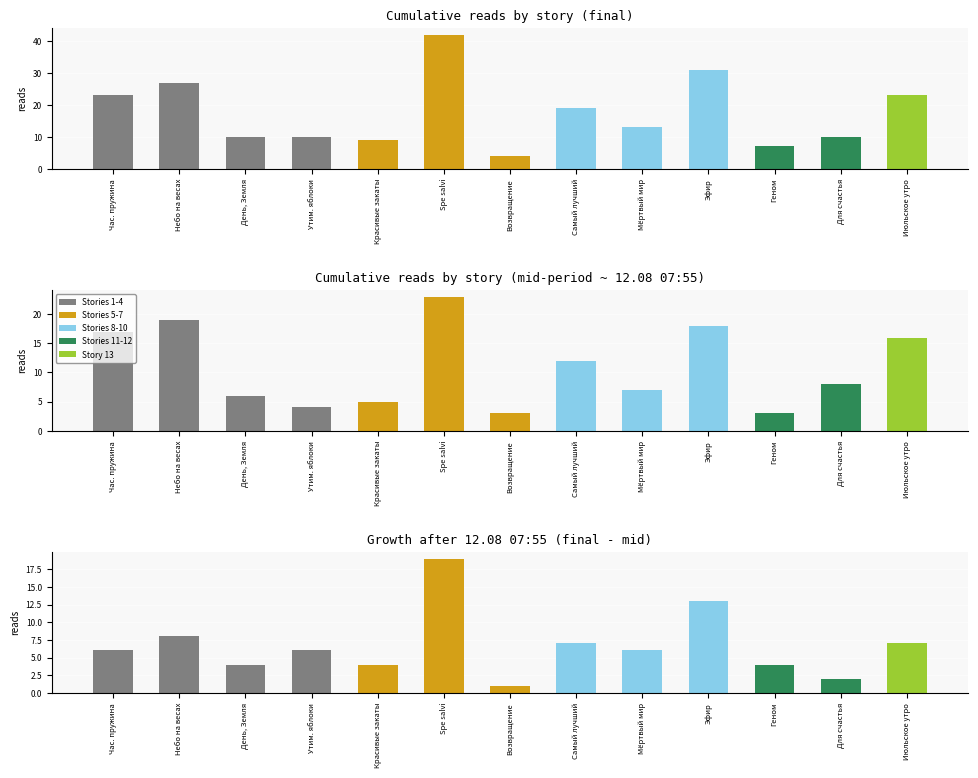

Which label corresponds to the largest value in the chart?

Spe salvi